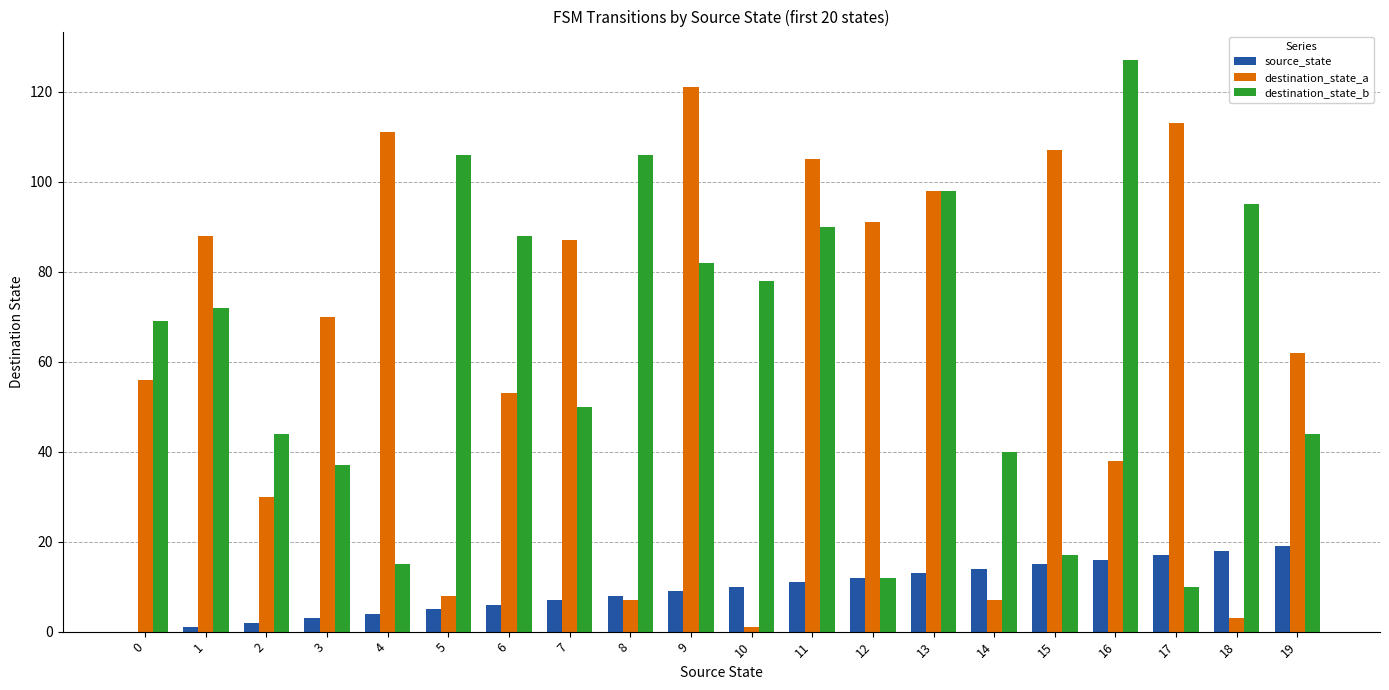

How many categories are shown in the chart?

20